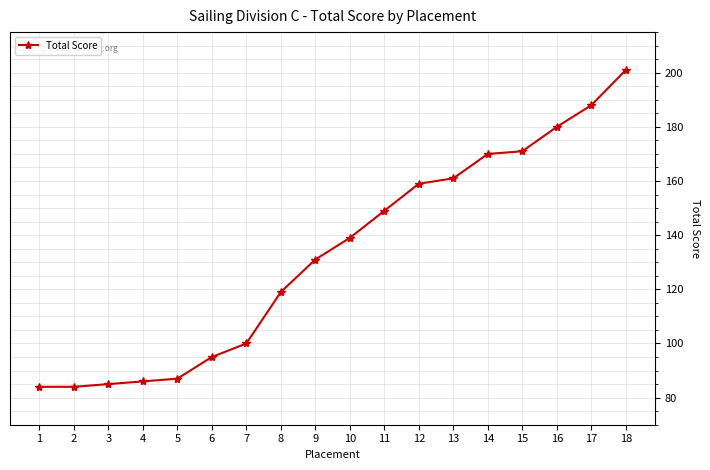

Reading right to left, what are all the values shown in this chart?

201	188	180	171	170	161	159	149	139	131	119	100	95	87	86	85	84	84